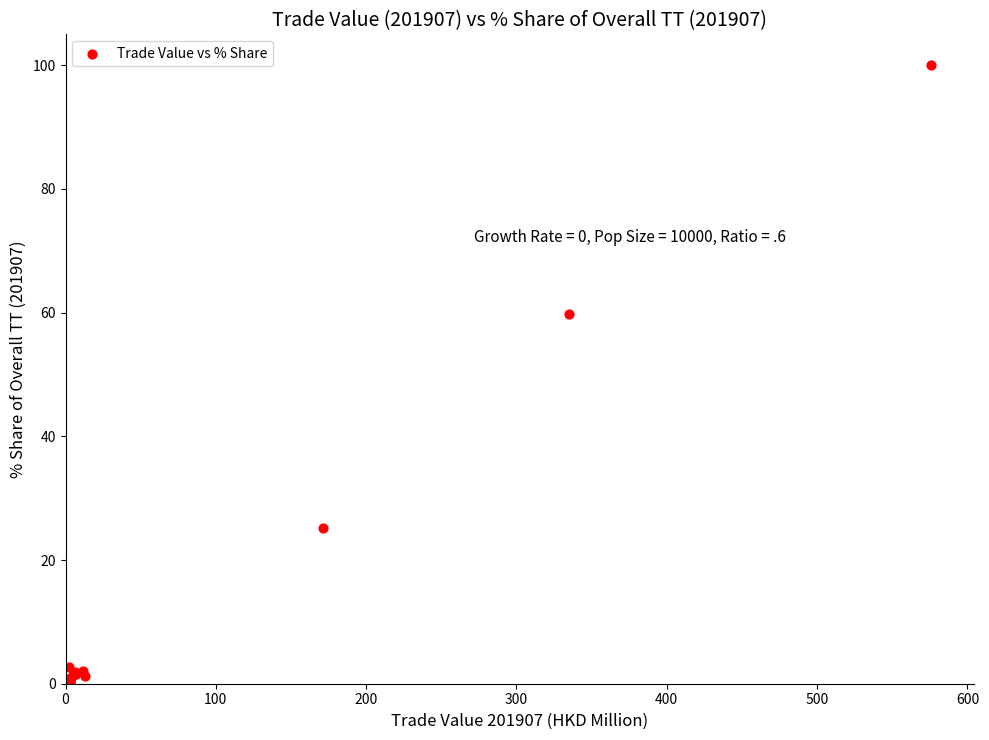

What Y value in the scatter plot is closest to 50?

59.7